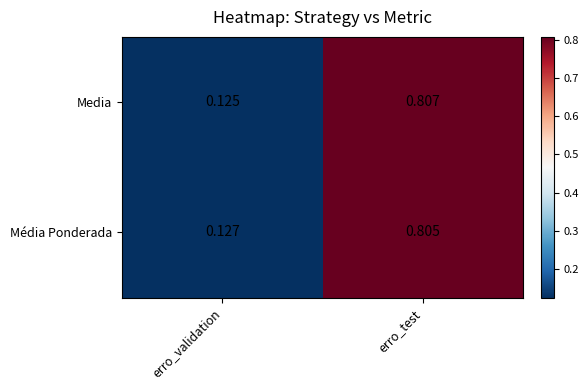

Which series has the largest range (max minus min)?

Media